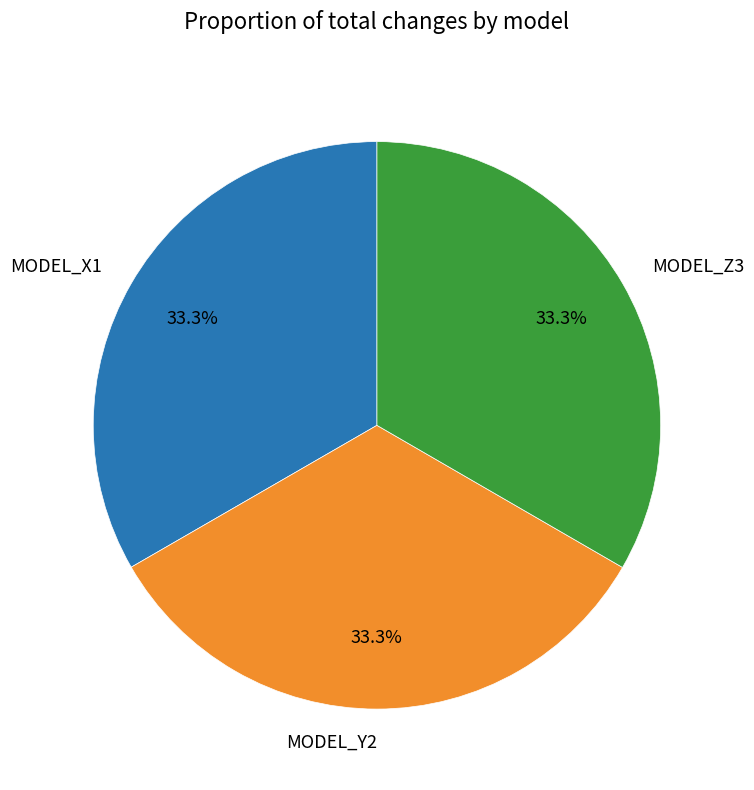

Is MODEL_Y2 the majority of the pie?

No